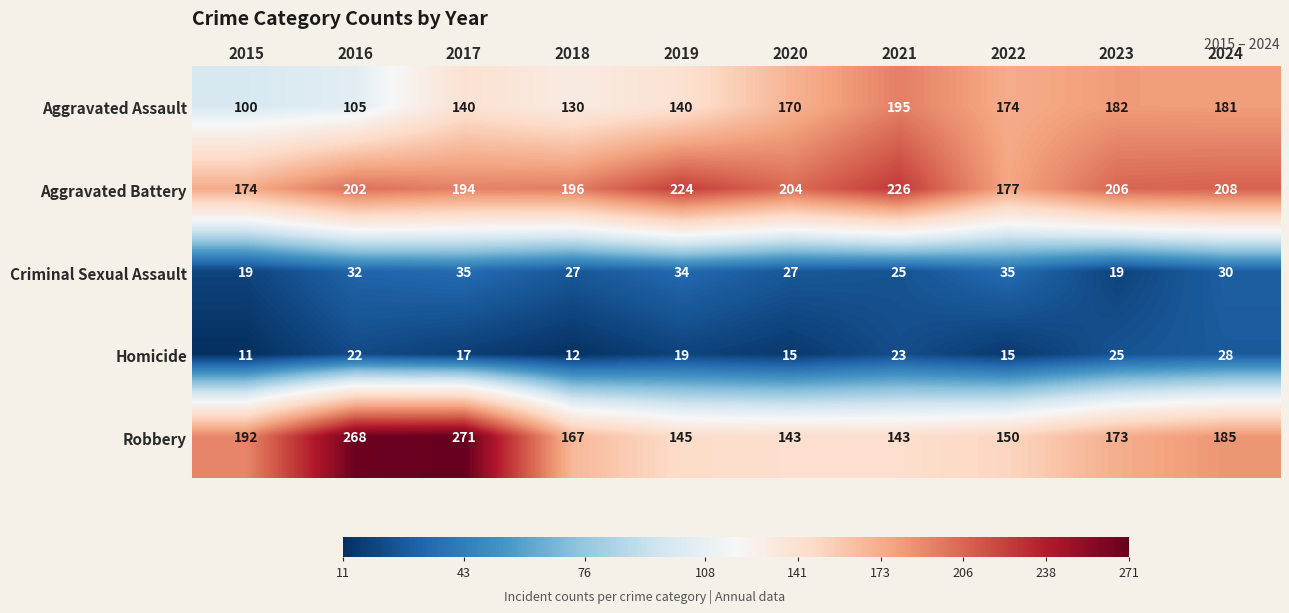

Read the Aggravated Assault value at 2022, to the nearest 10.

170